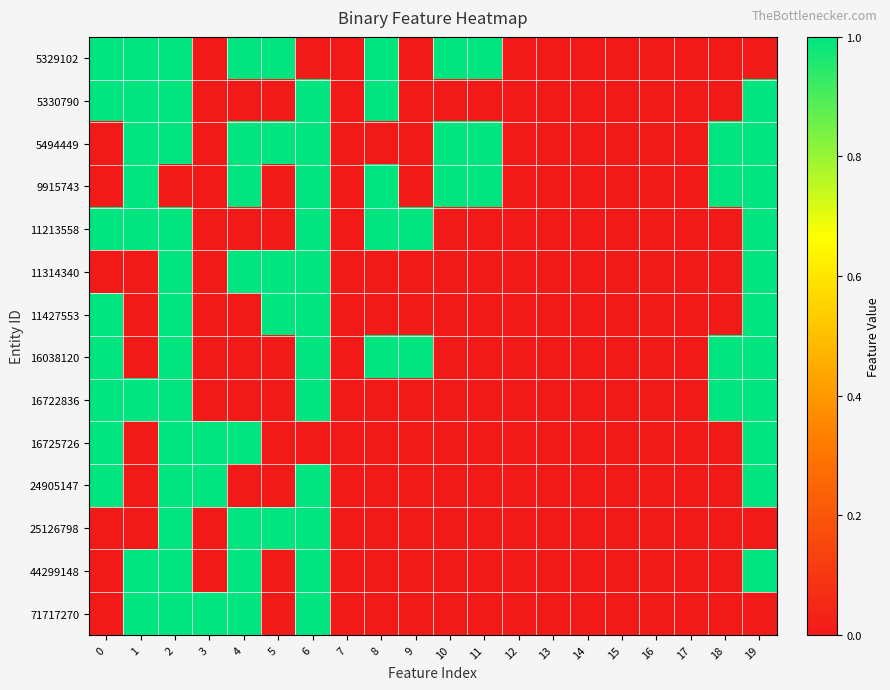

Reading left to right, list all the values displayed in this chart.

5329102: 0=1	1=1	2=1	3=0	4=1	5=1	6=0	7=0	8=1	9=0	10=1	11=1	12=0	13=0	14=0	15=0	16=0	17=0	18=0	19=0
5330790: 0=1	1=1	2=1	3=0	4=0	5=0	6=1	7=0	8=1	9=0	10=0	11=0	12=0	13=0	14=0	15=0	16=0	17=0	18=0	19=1
5494449: 0=0	1=1	2=1	3=0	4=1	5=1	6=1	7=0	8=0	9=0	10=1	11=1	12=0	13=0	14=0	15=0	16=0	17=0	18=1	19=1
9915743: 0=0	1=1	2=0	3=0	4=1	5=0	6=1	7=0	8=1	9=0	10=1	11=1	12=0	13=0	14=0	15=0	16=0	17=0	18=1	19=1
11213558: 0=1	1=1	2=1	3=0	4=0	5=0	6=1	7=0	8=1	9=1	10=0	11=0	12=0	13=0	14=0	15=0	16=0	17=0	18=0	19=1
11314340: 0=0	1=0	2=1	3=0	4=1	5=1	6=1	7=0	8=0	9=0	10=0	11=0	12=0	13=0	14=0	15=0	16=0	17=0	18=0	19=1
11427553: 0=1	1=0	2=1	3=0	4=0	5=1	6=1	7=0	8=0	9=0	10=0	11=0	12=0	13=0	14=0	15=0	16=0	17=0	18=0	19=1
16038120: 0=1	1=0	2=1	3=0	4=0	5=0	6=1	7=0	8=1	9=1	10=0	11=0	12=0	13=0	14=0	15=0	16=0	17=0	18=1	19=1
16722836: 0=1	1=1	2=1	3=0	4=0	5=0	6=1	7=0	8=0	9=0	10=0	11=0	12=0	13=0	14=0	15=0	16=0	17=0	18=1	19=1
16725726: 0=1	1=0	2=1	3=1	4=1	5=0	6=0	7=0	8=0	9=0	10=0	11=0	12=0	13=0	14=0	15=0	16=0	17=0	18=0	19=1
24905147: 0=1	1=0	2=1	3=1	4=0	5=0	6=1	7=0	8=0	9=0	10=0	11=0	12=0	13=0	14=0	15=0	16=0	17=0	18=0	19=1
25126798: 0=0	1=0	2=1	3=0	4=1	5=1	6=1	7=0	8=0	9=0	10=0	11=0	12=0	13=0	14=0	15=0	16=0	17=0	18=0	19=0
44299148: 0=0	1=1	2=1	3=0	4=1	5=0	6=1	7=0	8=0	9=0	10=0	11=0	12=0	13=0	14=0	15=0	16=0	17=0	18=0	19=1
71717270: 0=0	1=1	2=1	3=1	4=1	5=0	6=1	7=0	8=0	9=0	10=0	11=0	12=0	13=0	14=0	15=0	16=0	17=0	18=0	19=0